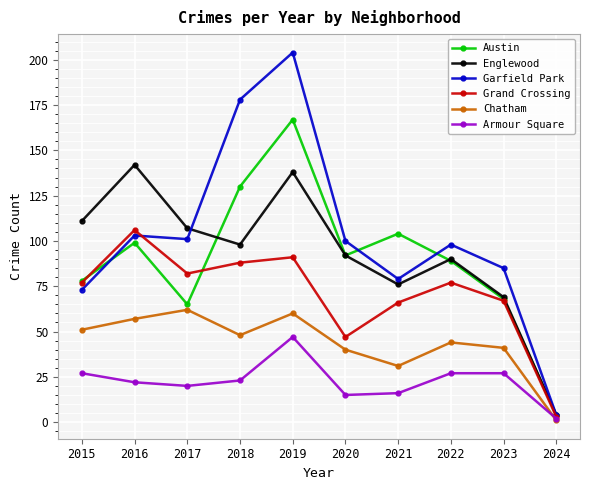

Is this an area chart (filled region under the line)?

No